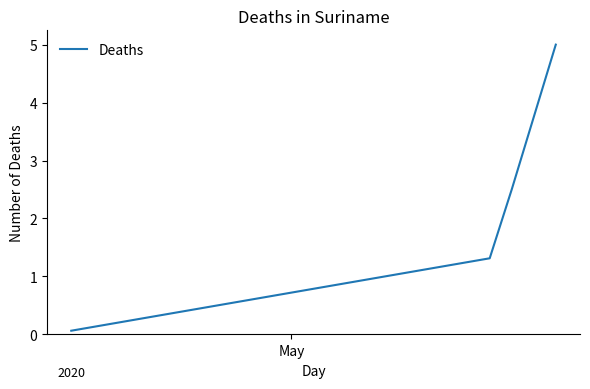

What is the sum of all values?

12.6